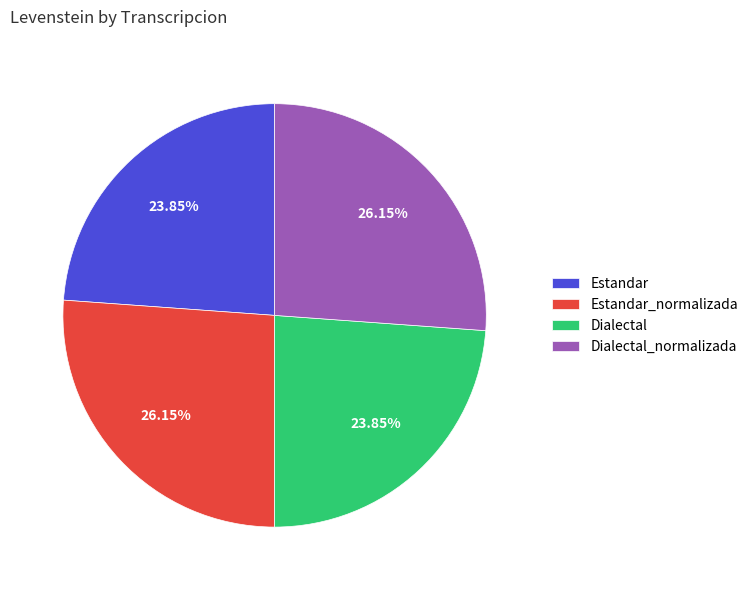

To the nearest percent, what is the average slice percentage?

25%